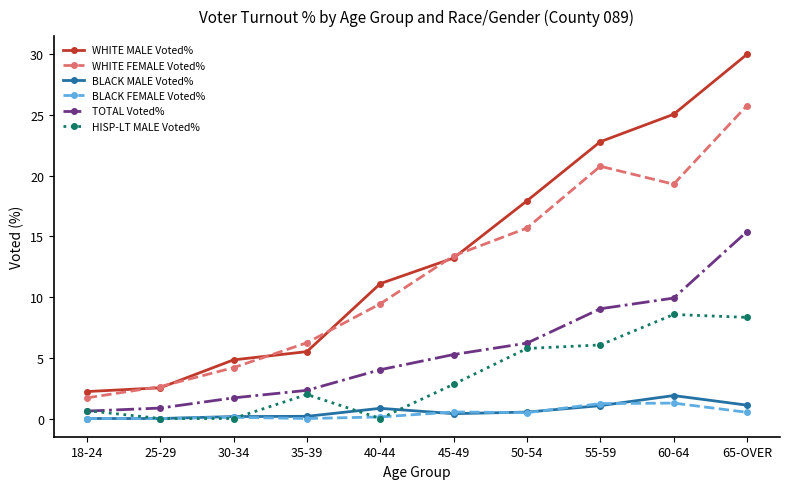

What is the spread (max minus min) of values at 35-39?

6.2